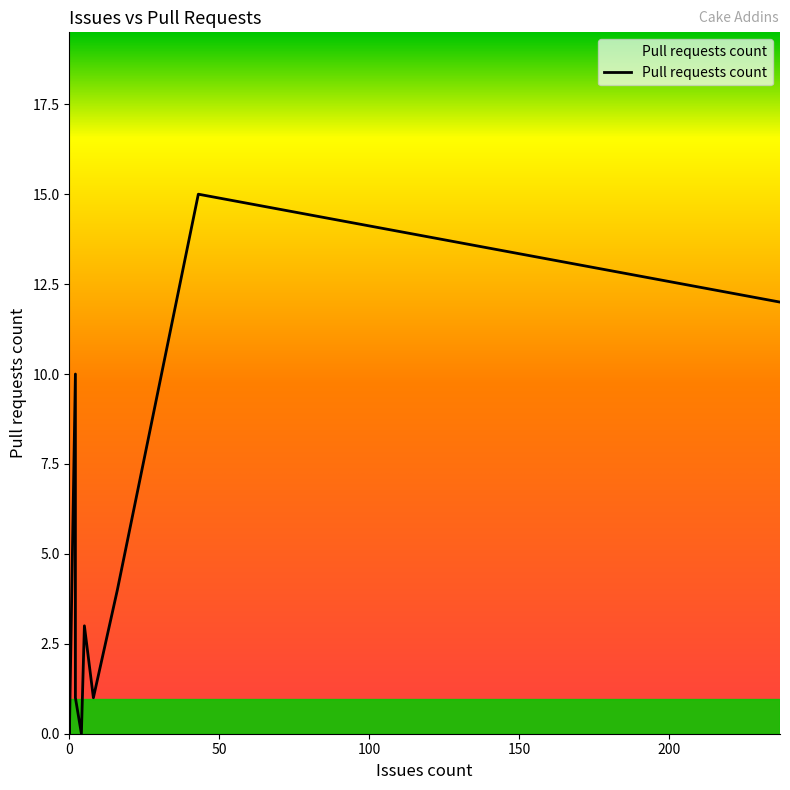

How many points are higher than both their immediate neighbors (excluding endpoints)?

4